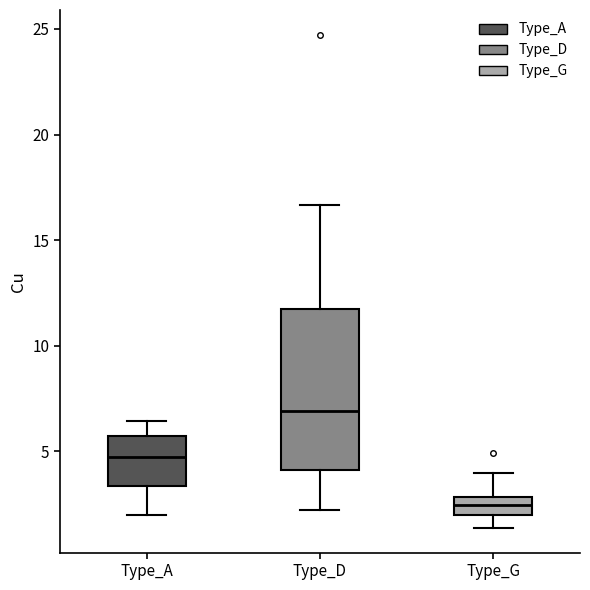

Comparing the boxes themselves (not the whiskers), which one is the tallest?

Type_D